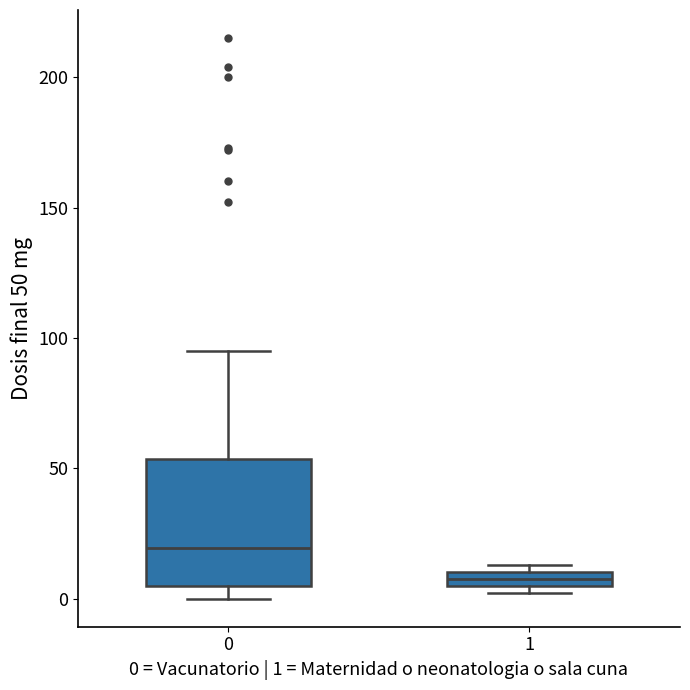

Where does the median line of the box at x = 0 sit on the y-axis? The values are not printed on the chart, so give them approximately, as read against the axis.

20